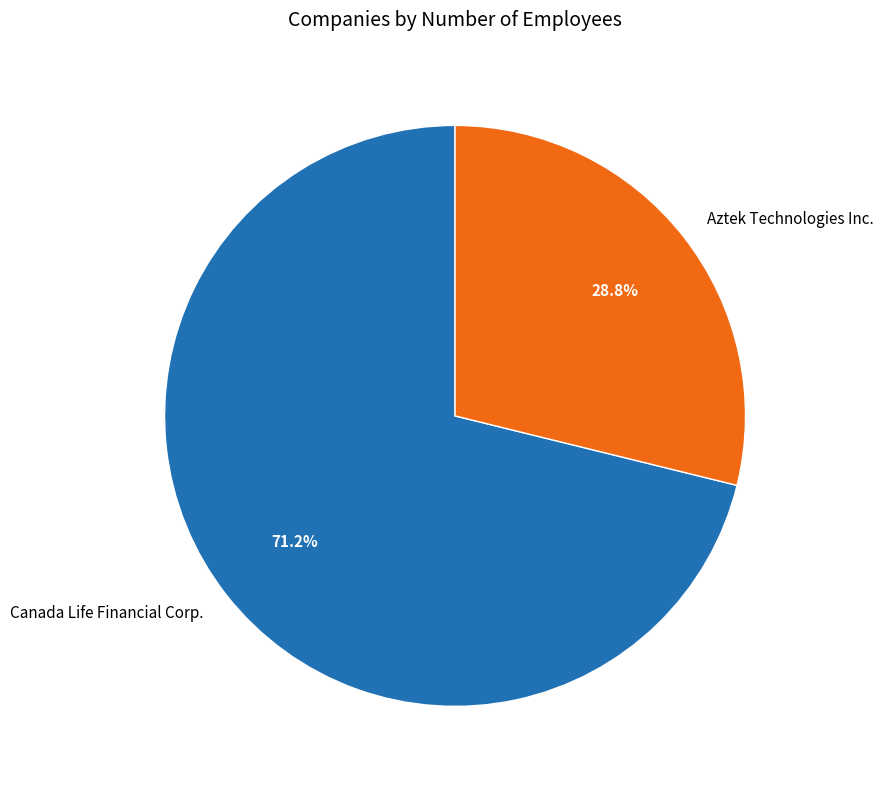

To the nearest percent, what is the difference between the Canada Life Financial Corp. and Aztek Technologies Inc. slice percentages?

42%